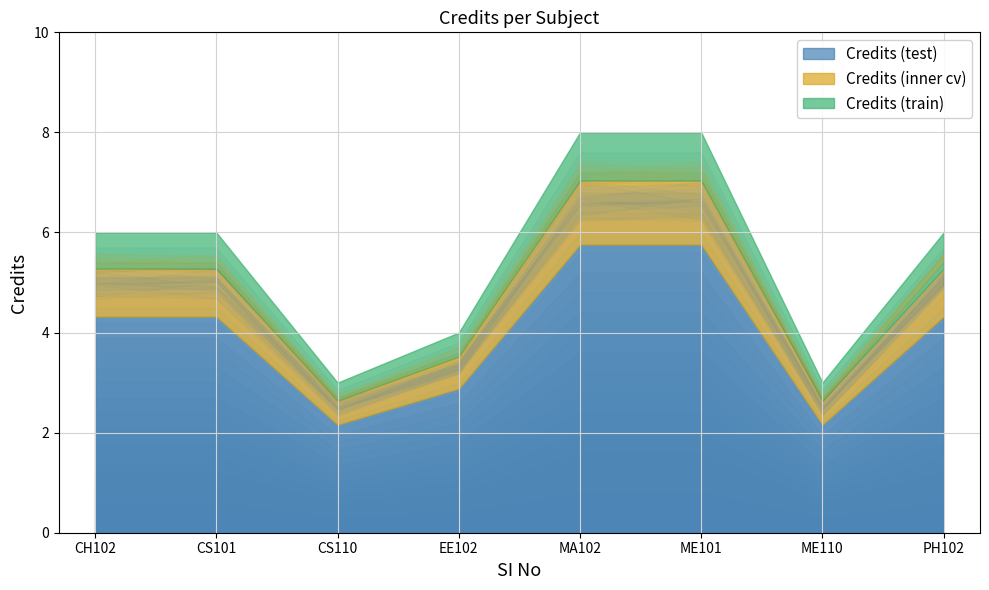

What is the value of the 8th point from the left?

6